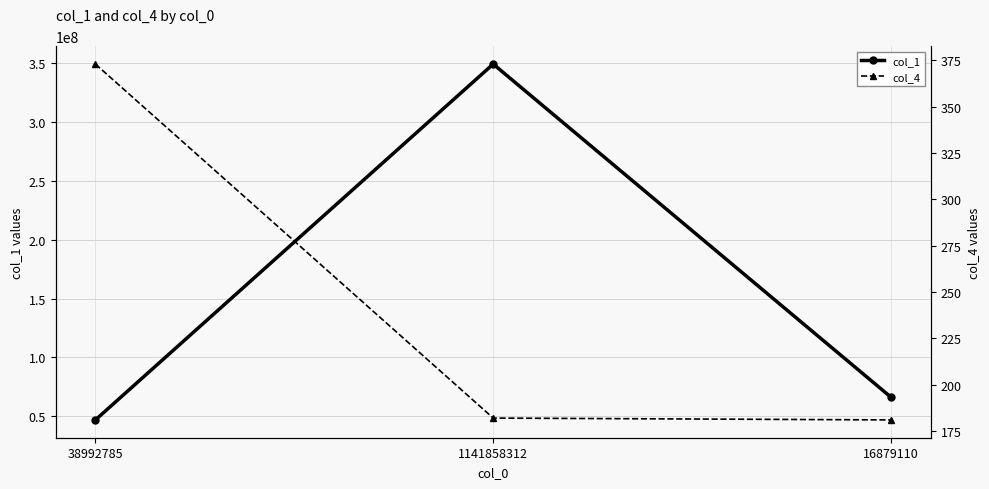

What is the label of the 1st point from the left?

38992785